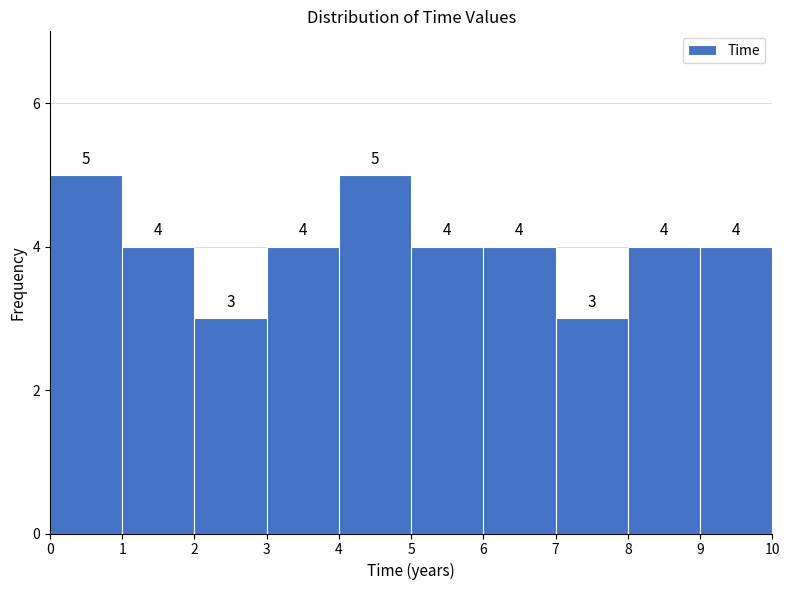

Reading left to right, transcribe this chart: for each bar, give the range it covers on the x-axis and its height.

0 to 1: 5
1 to 2: 4
2 to 3: 3
3 to 4: 4
4 to 5: 5
5 to 6: 4
6 to 7: 4
7 to 8: 3
8 to 9: 4
9 to 10: 4